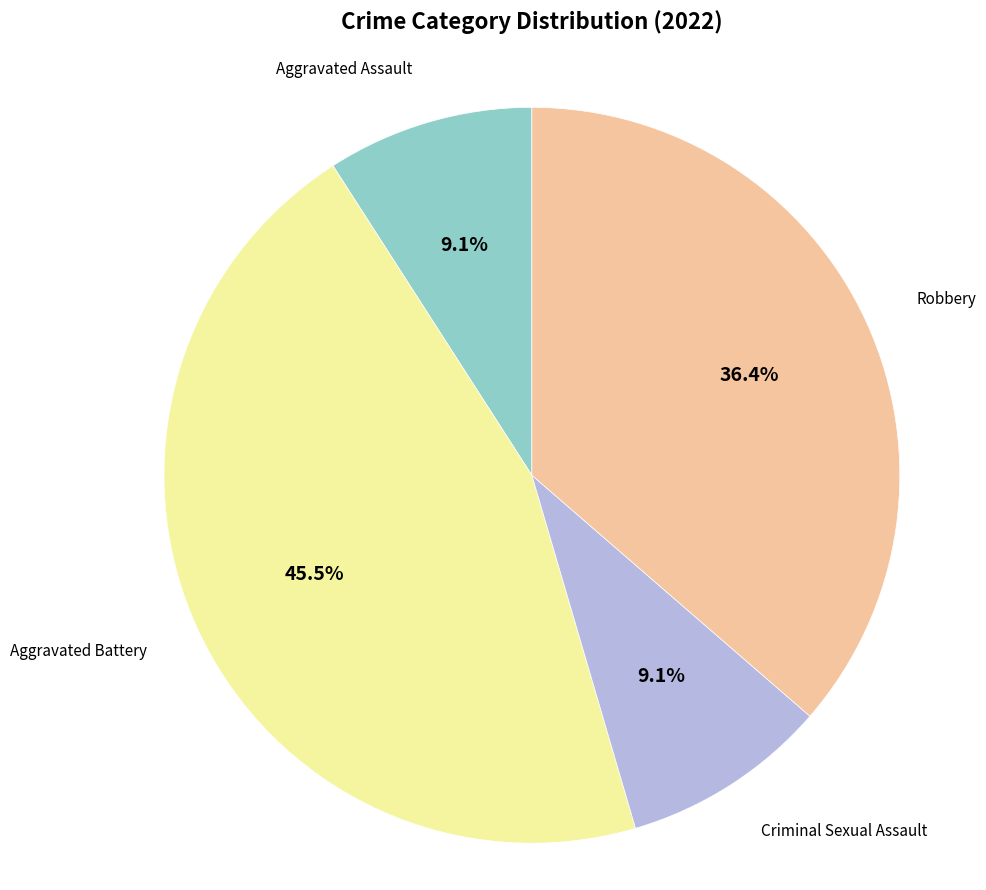

What portion of the pie excludes Aggravated Battery?

54.5%